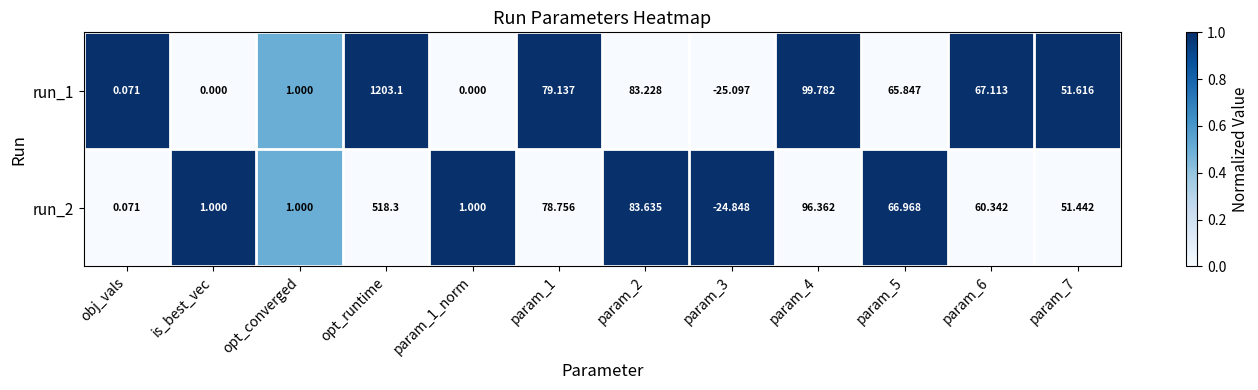

At which label does run_2 first exceed 60?

opt_runtime